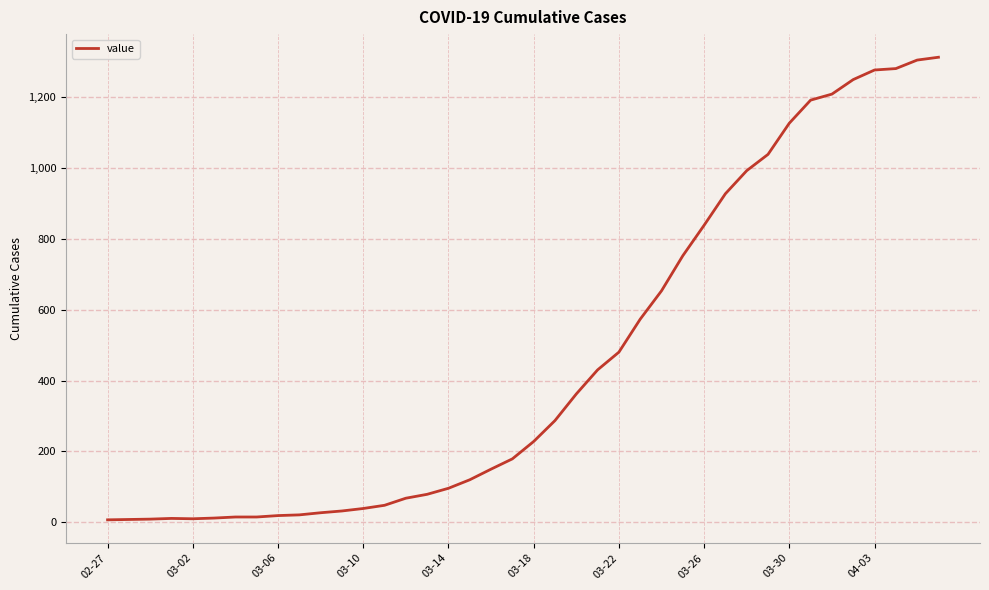

What is the greatest value displayed?

1312